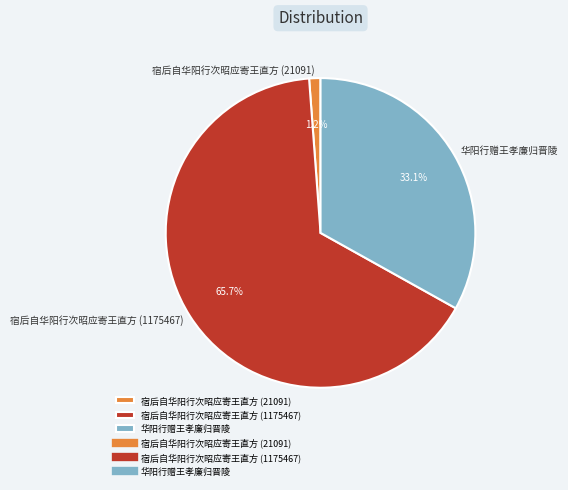

What percentage is the 华阳行赠王孝廉归晋陵 slice, to the nearest percent?

33%